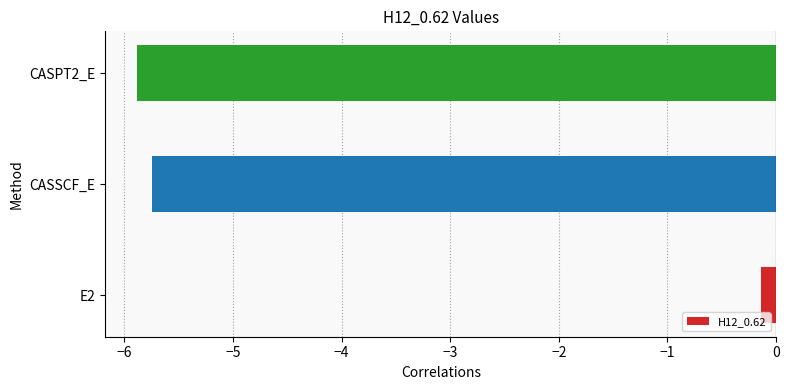

Read the value at CASPT2_E.

-5.9